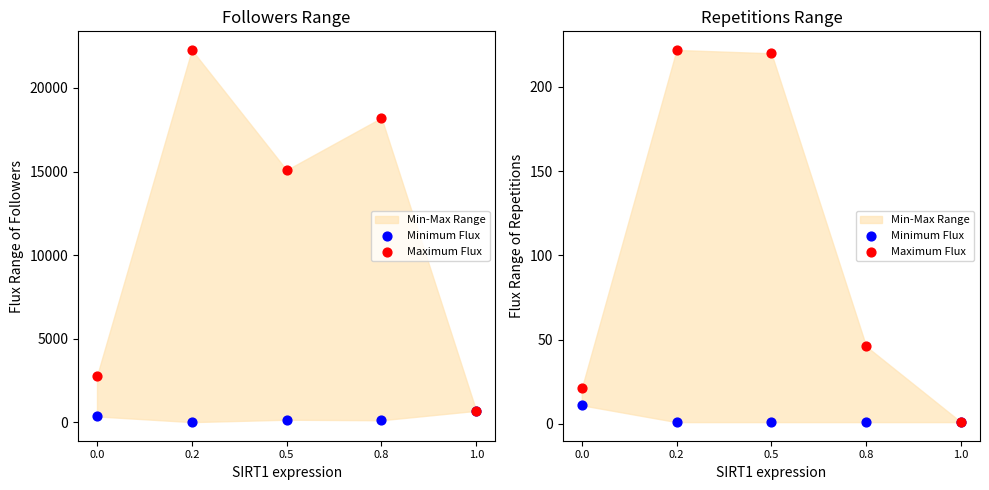

What is the total value across all series at 0.2?

223